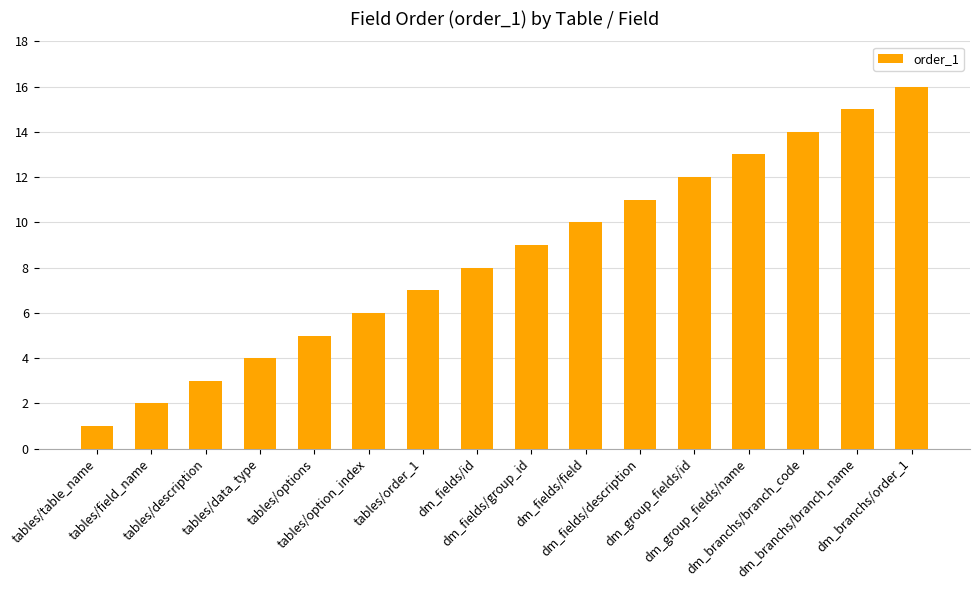

What is the approximate value at dm_fields/description, to the nearest 5?

10